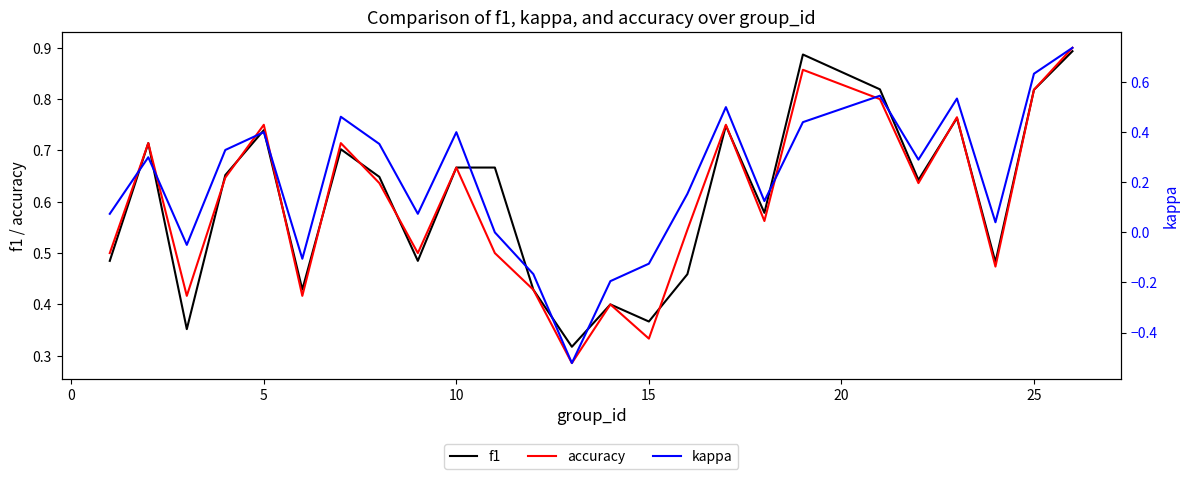

Is it true that f1 equals 0.5 at 15?

False